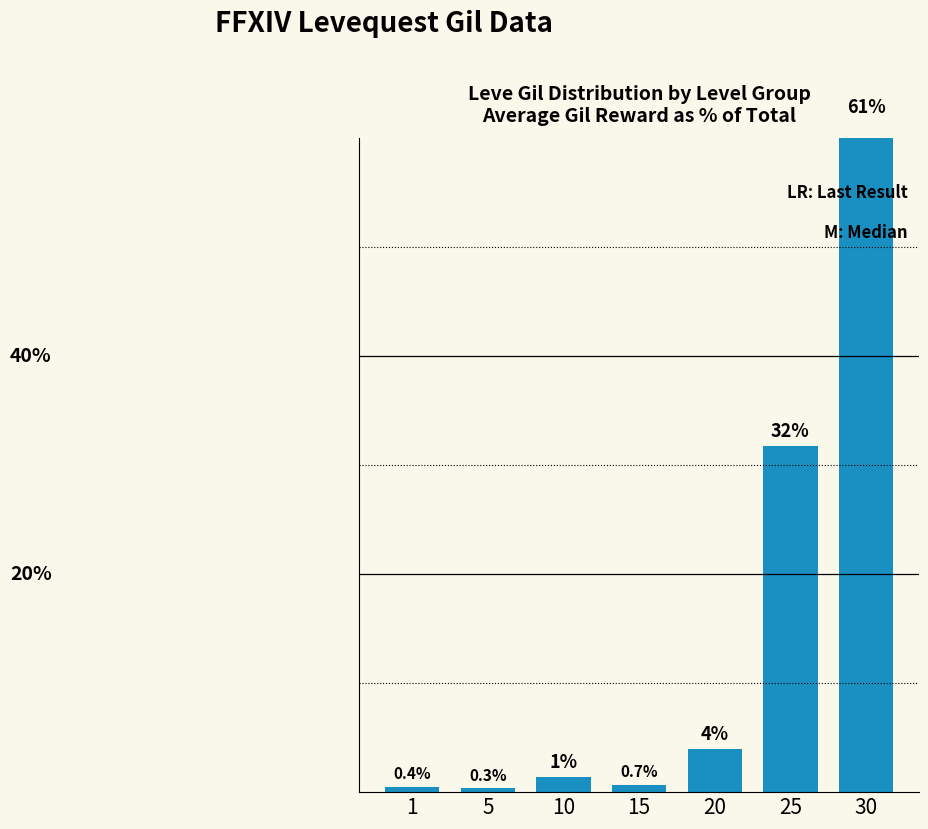

Rank the categories by value from lowest to highest.

5, 1, 15, 10, 20, 25, 30